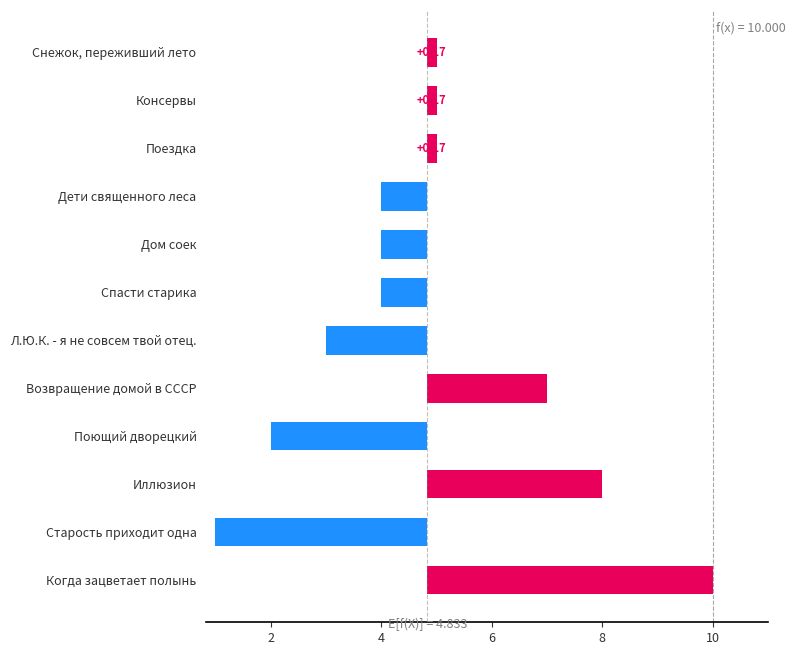

What is the approximate value of 10.04 18:25 at Снежок, переживший лето?

4